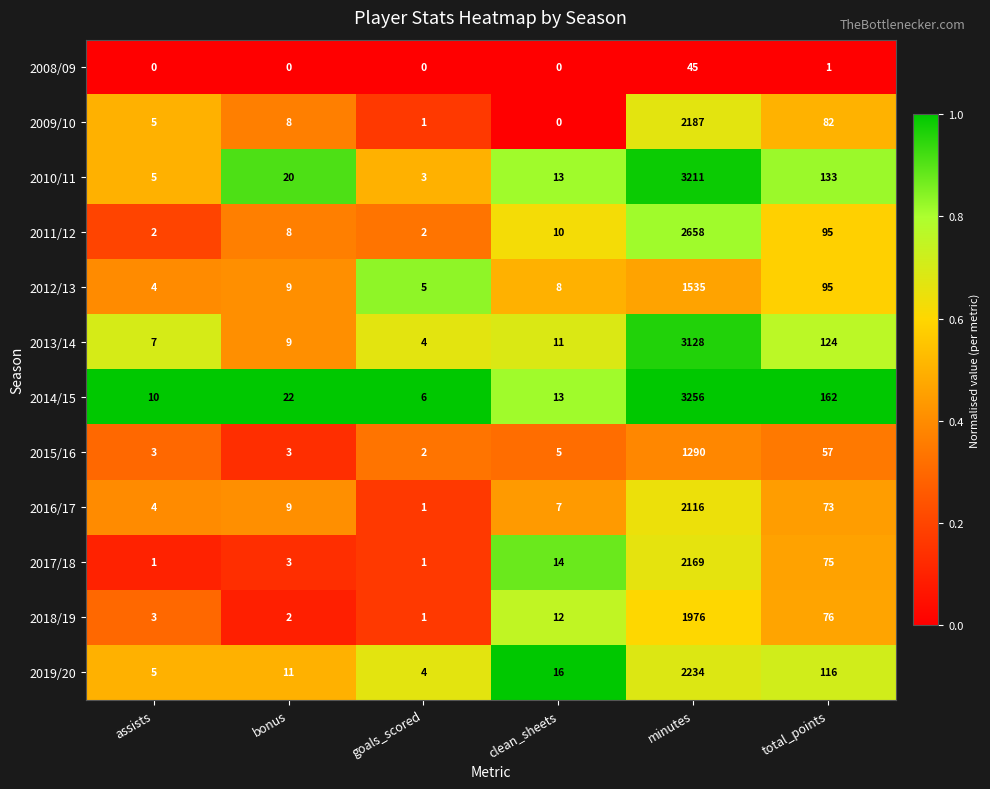

What is the maximum value shown in the chart?

3256